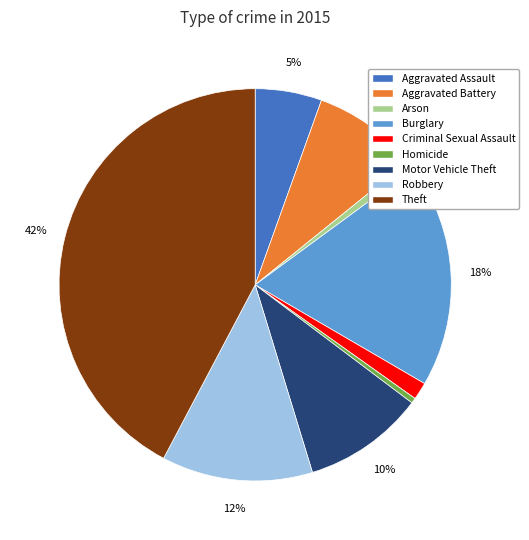

Which has a higher value, Arson or Aggravated Assault?

Aggravated Assault